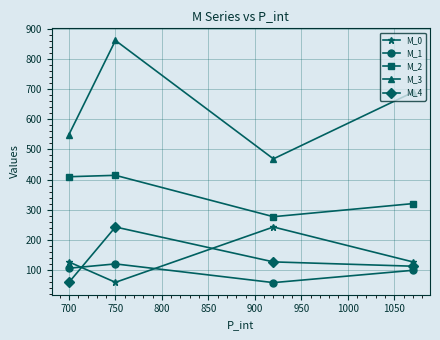

Which series has the widest spread of values?

M_3